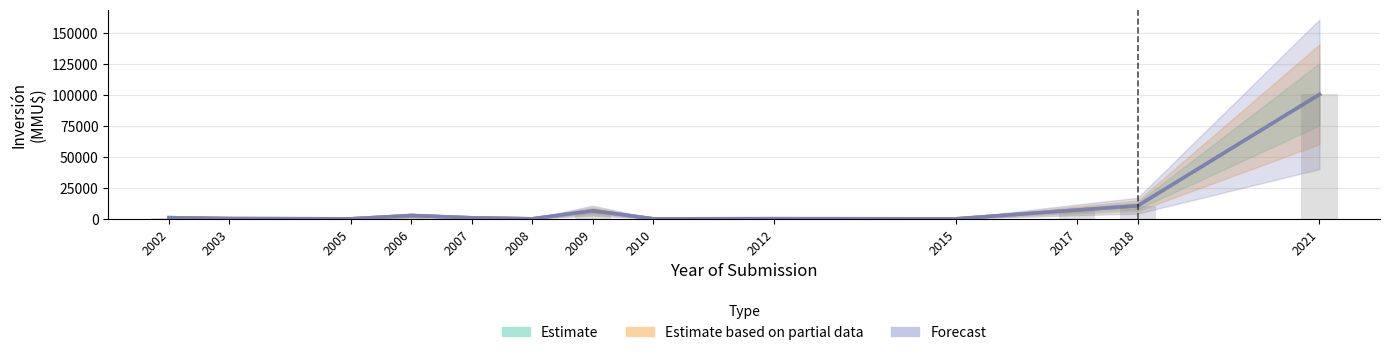

At which category is the sum across all series the highest?

2021